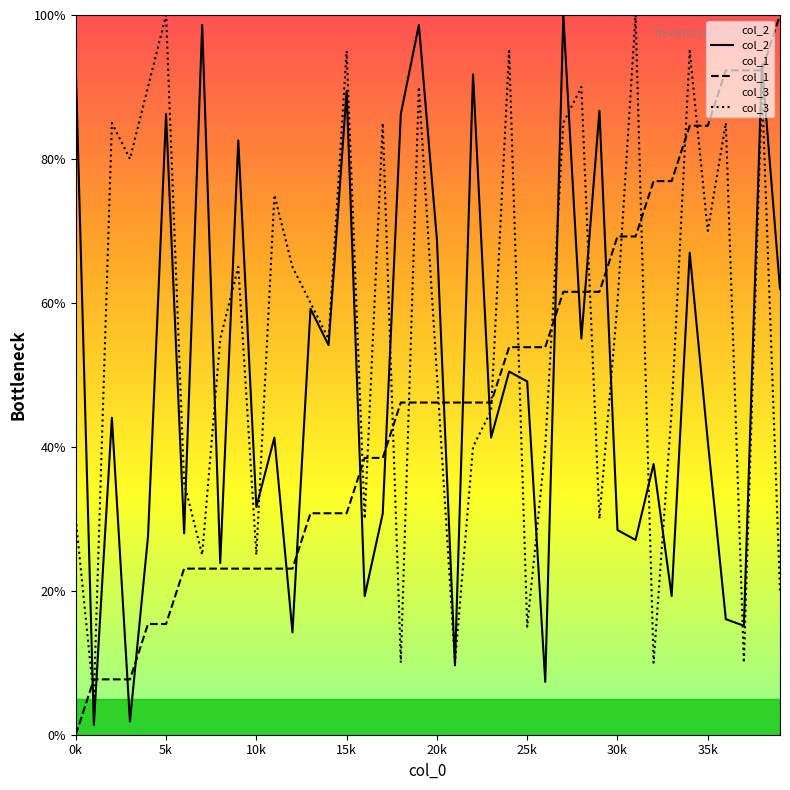

The col_3 series shows 10.0 at 18. True or false?

True